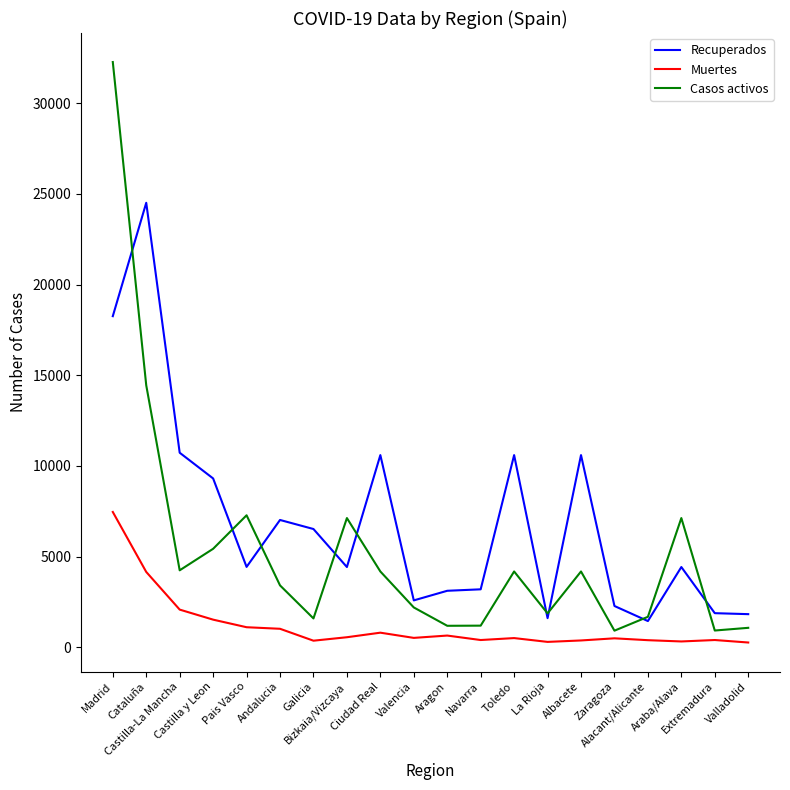

Which series has the largest total across all categories?

Recuperados